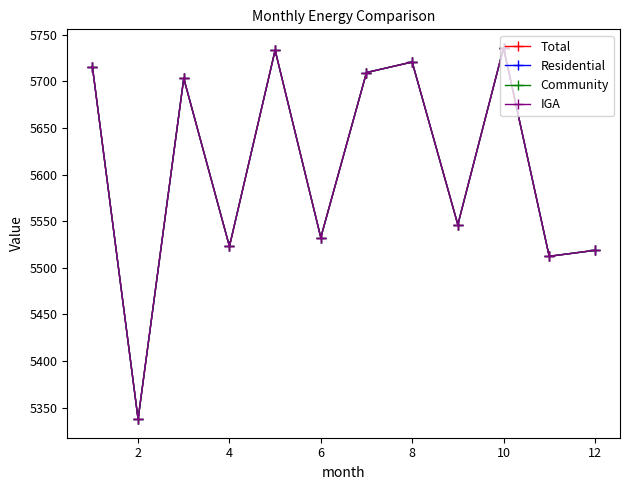

Does the chart have visible grid lines?

No